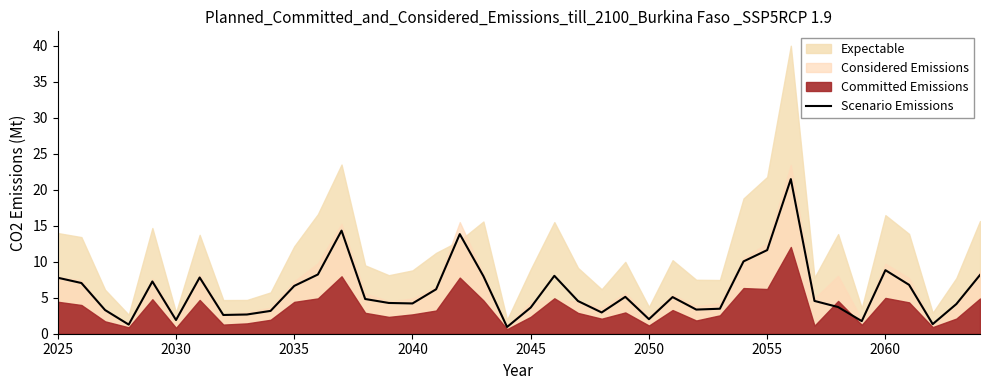

Is it true that Scenario Emissions equals 13.6 at 2060?

False